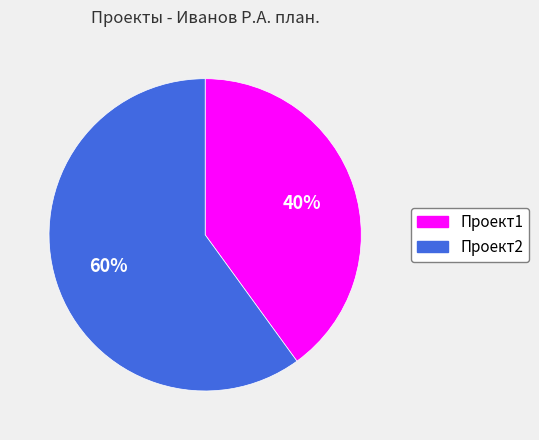

To the nearest percent, what is the difference between the largest and smallest slice percentages?

20%